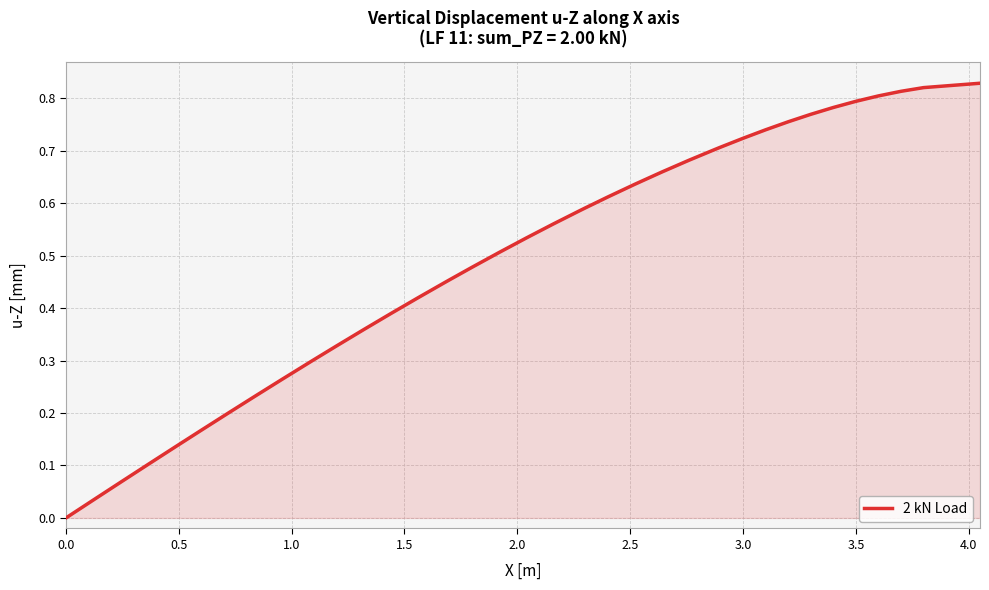

How many lines are shown in the chart?

1